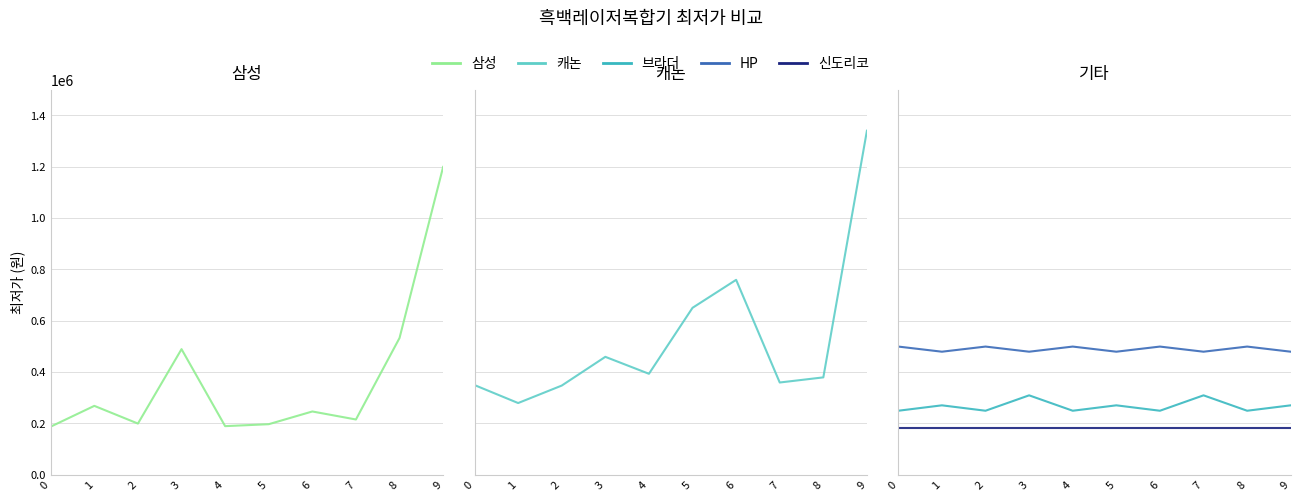

How many lines are shown in the chart?

5